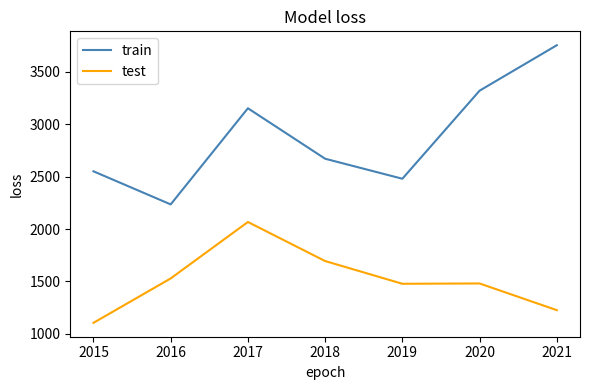

At 2021, list the series in order from largest to smallest.

train, test